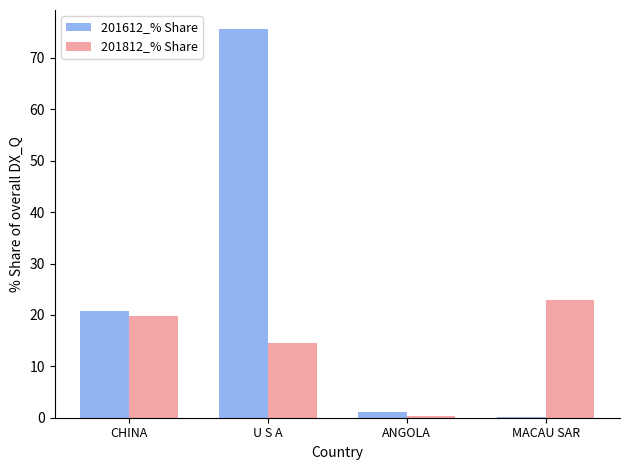

What is the highest value of the 201612_% Share series?

75.6